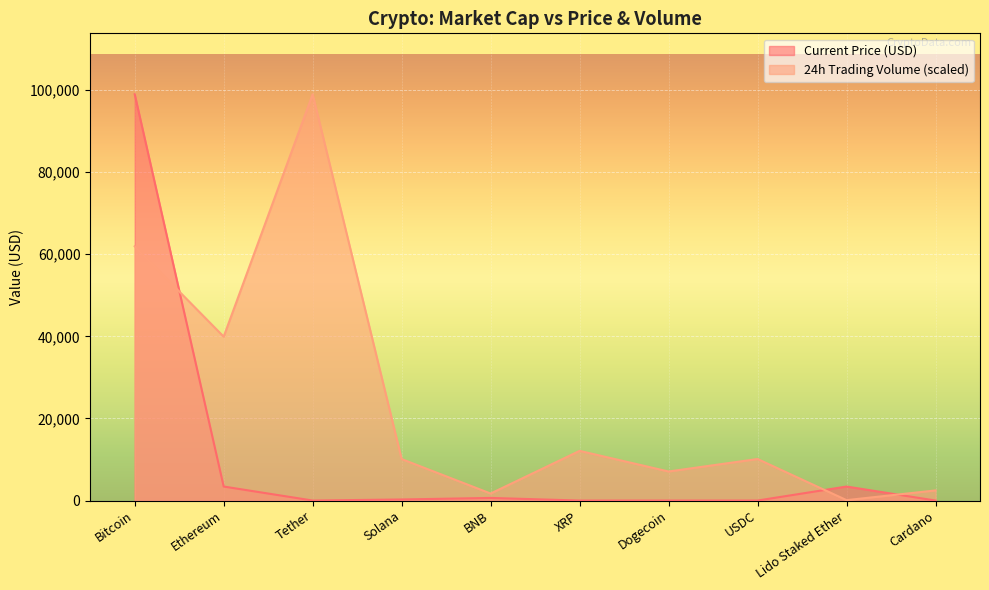

Which has a higher value, Lido Staked Ether or BNB?

Lido Staked Ether